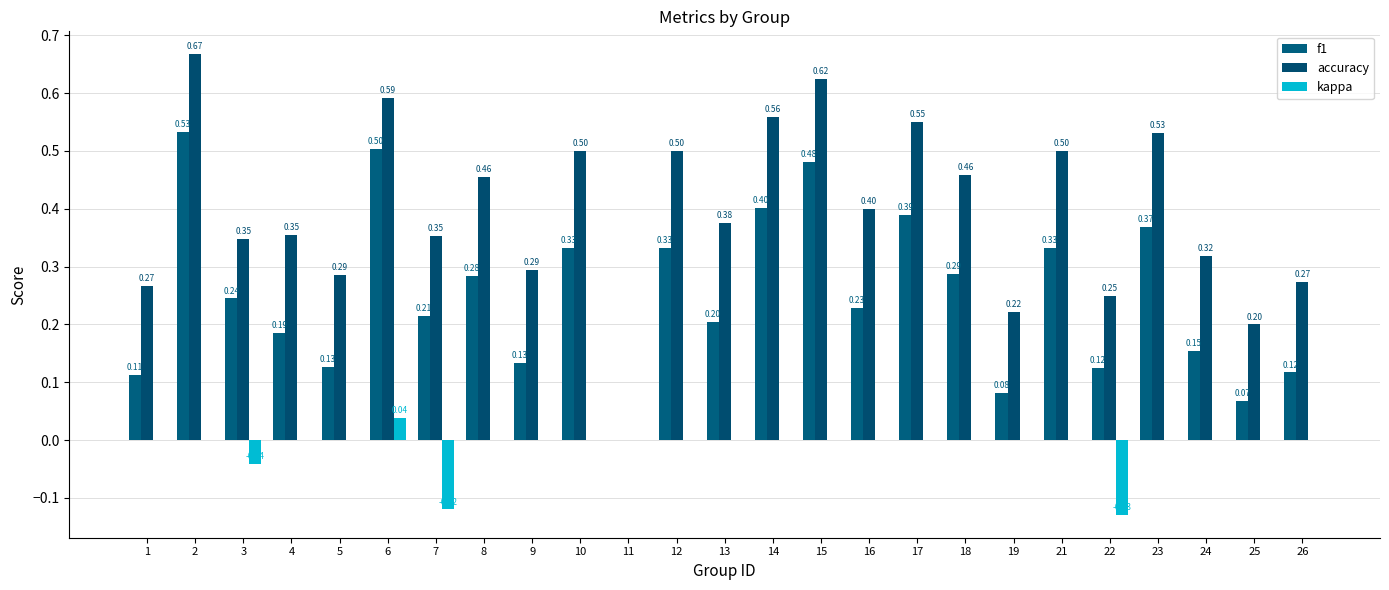

Is it true that accuracy equals 0.8 at 21?

False